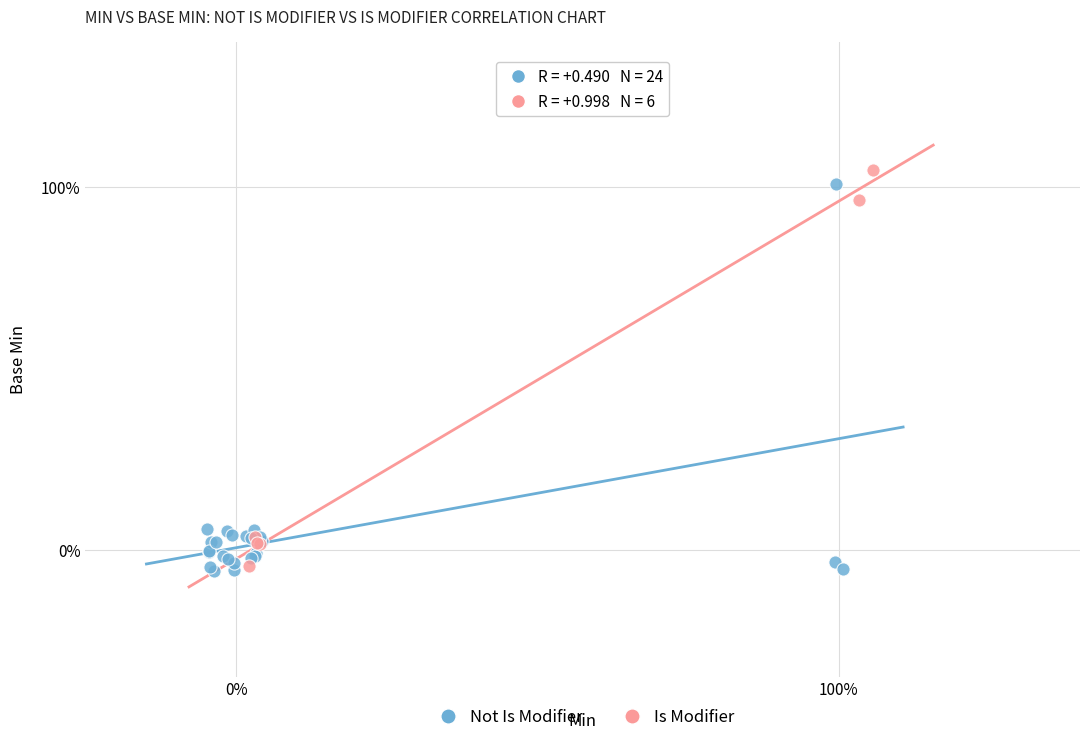

What are all the series names shown in the legend?

Not Is Modifier, Is Modifier